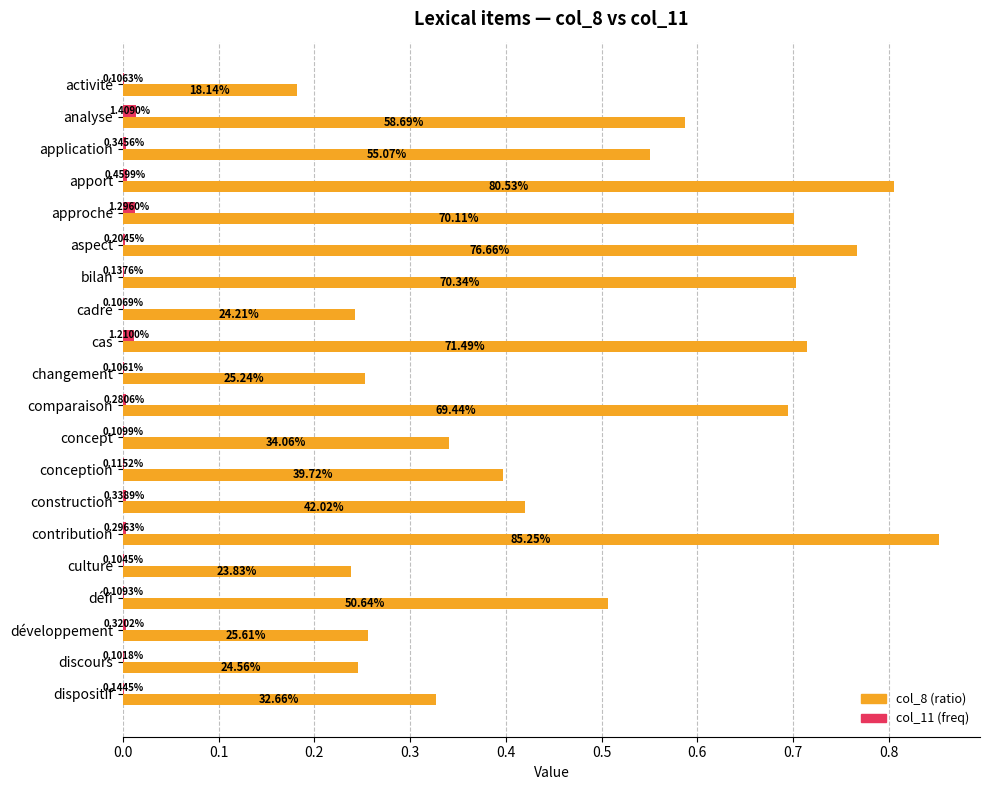

Reading right to left, transcribe all the data shown in this chart.

col_8: 0.3	0.2	0.3	0.5	0.2	0.9	0.4	0.4	0.3	0.7	0.3	0.7	0.2	0.7	0.8	0.7	0.8	0.6	0.6	0.2
col_11: 0.0	0.0	0.0	0.0	0.0	0.0	0.0	0.0	0.0	0.0	0.0	0.0	0.0	0.0	0.0	0.0	0.0	0.0	0.0	0.0